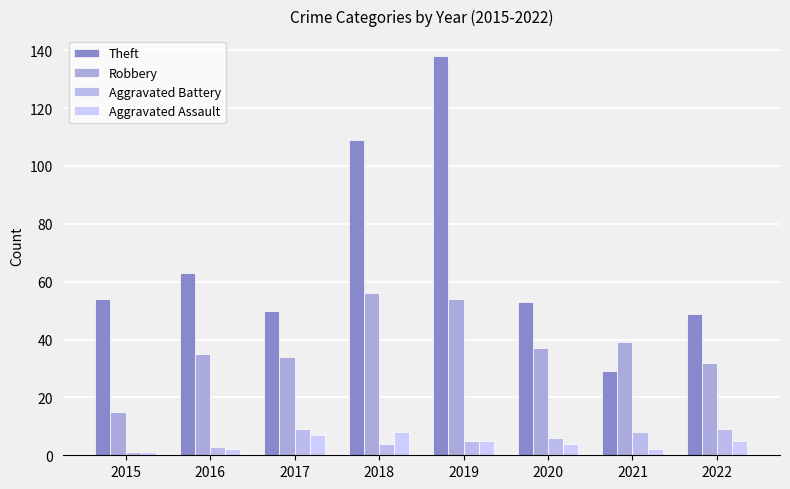

Rank the categories by Aggravated Battery value from lowest to highest.

2015, 2016, 2018, 2019, 2020, 2021, 2017, 2022